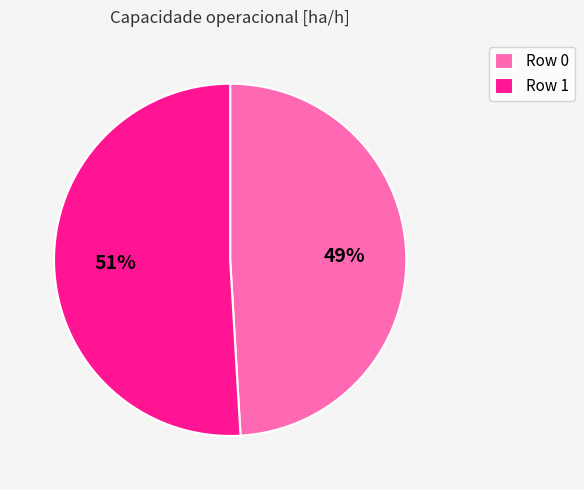

Is there any slice that represents more than half of the pie?

Yes